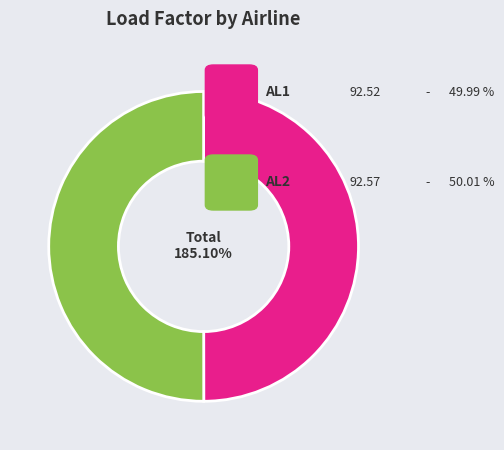

True or false: AL2 accounts for 57% of the total.

False